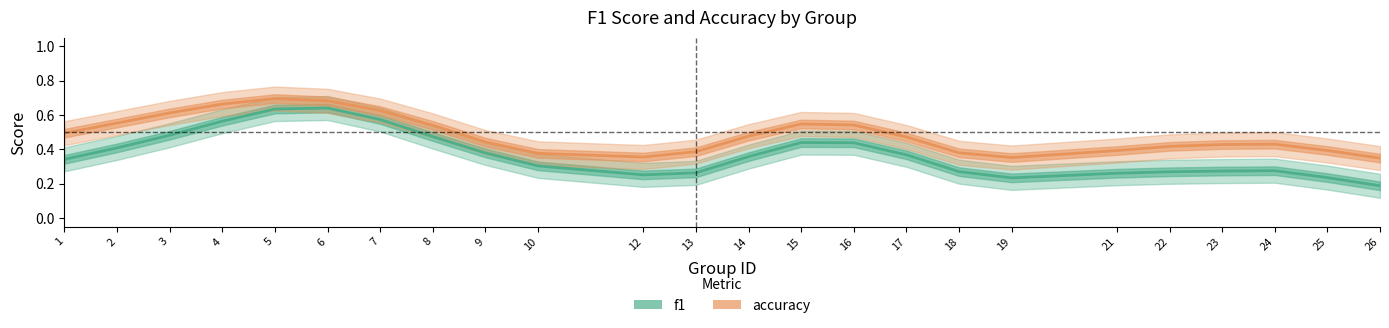

True or false: f1 and accuracy cross at least once.

False